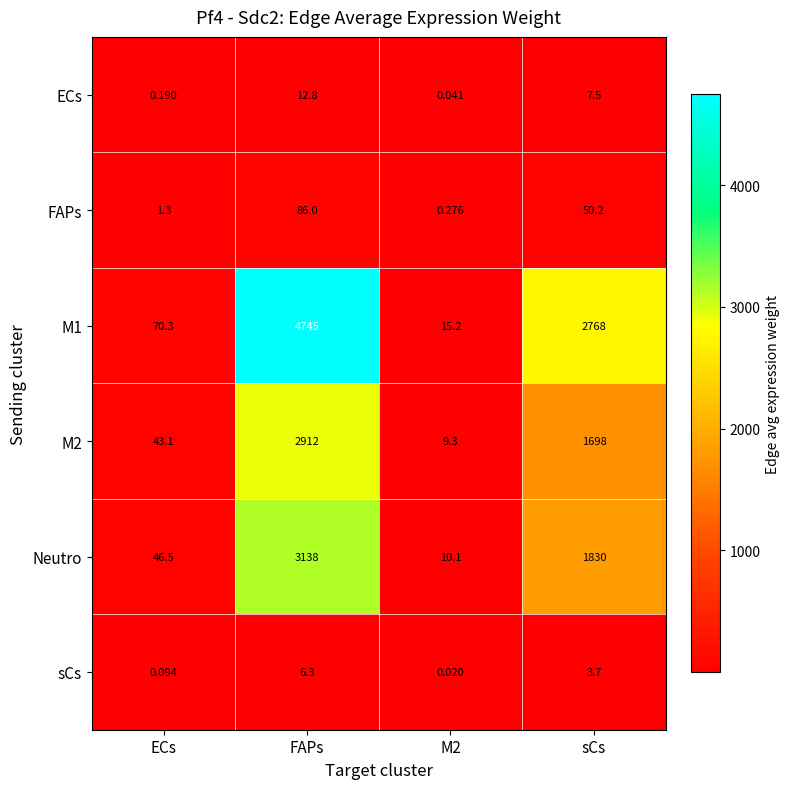

Where does the M2 series first go above 1698?

FAPs